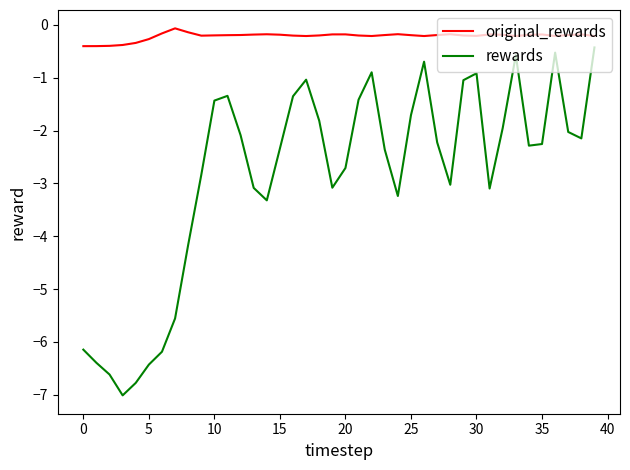

Which series has the widest spread of values?

rewards